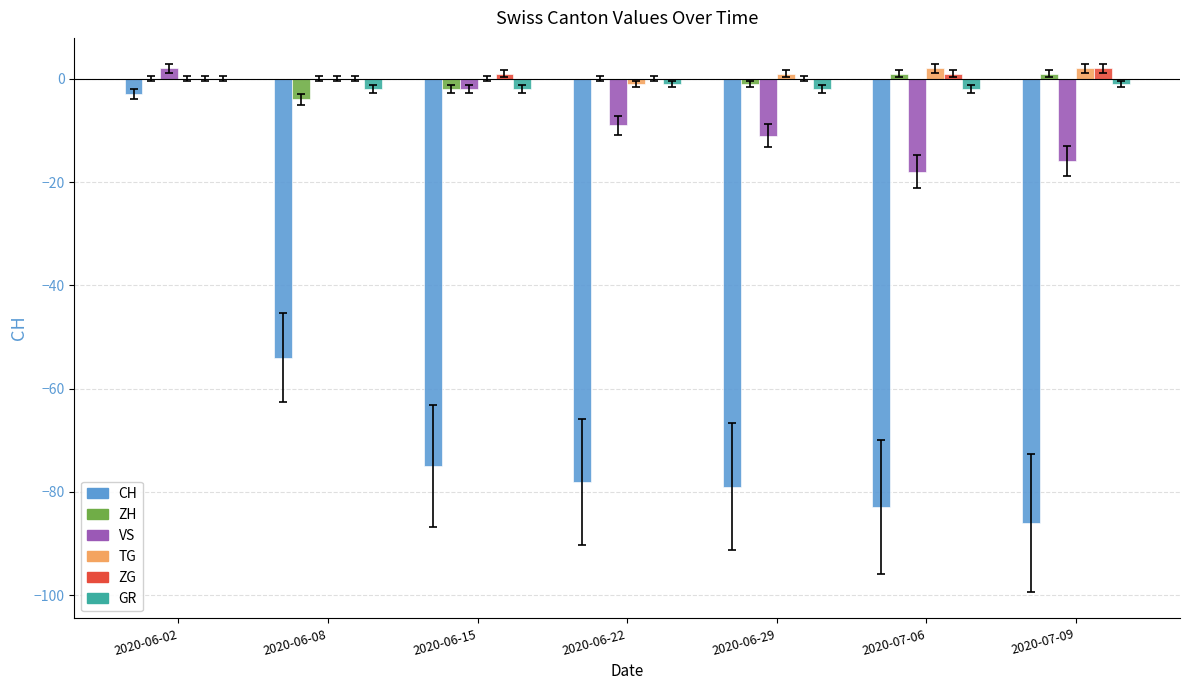

Between 2020-06-02 and 2020-06-29, which series saw the biggest shift?

CH